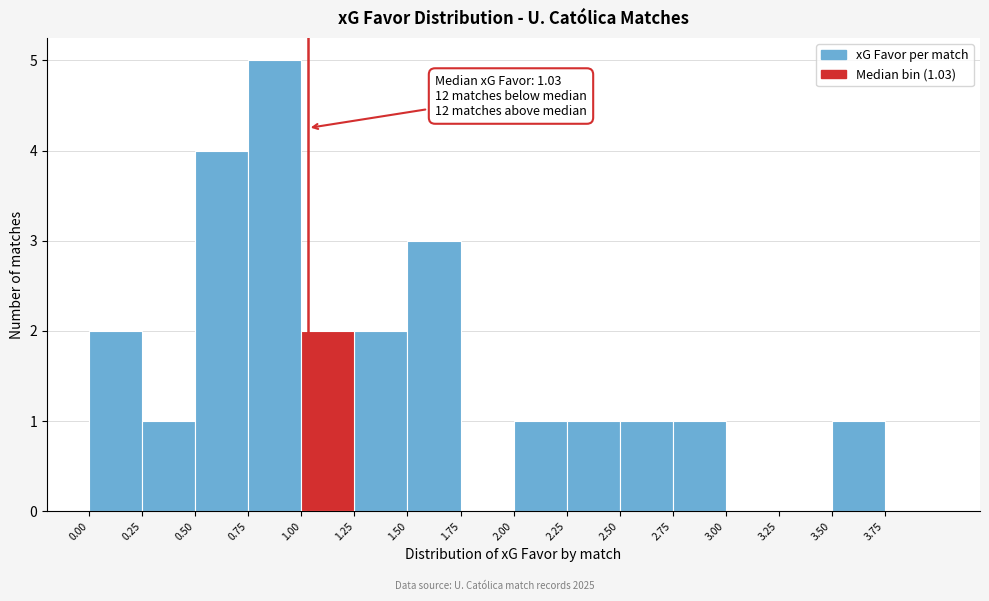

Over which range of the x-axis is the bar tallest?

0.75 to 1.00